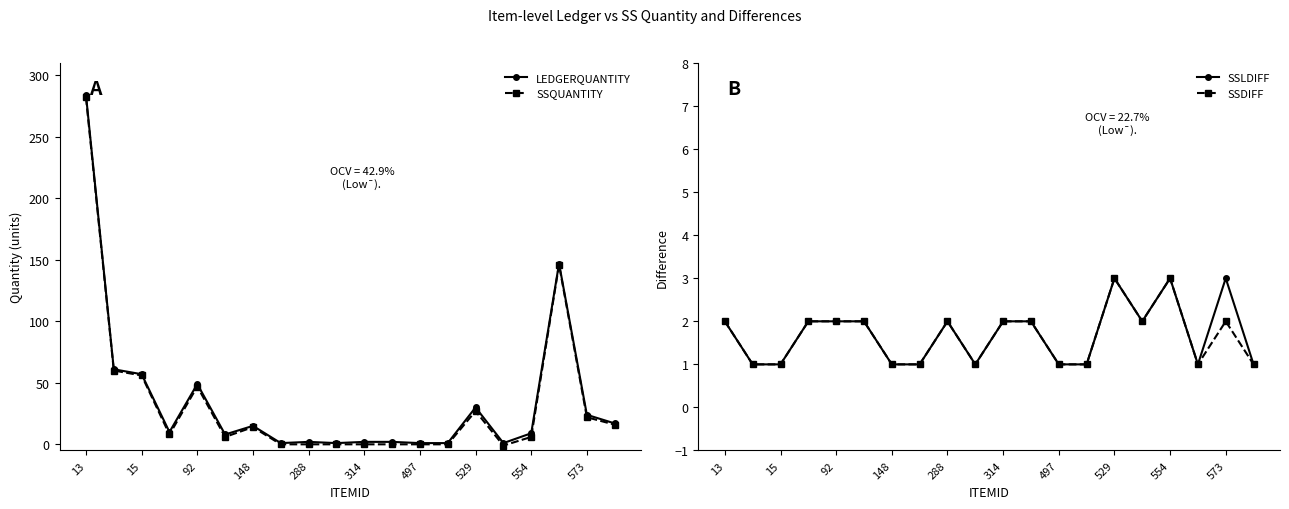

What are all the series names shown in the legend?

LEDGERQUANTITY, SSQUANTITY, SSLDIFF, SSDIFF